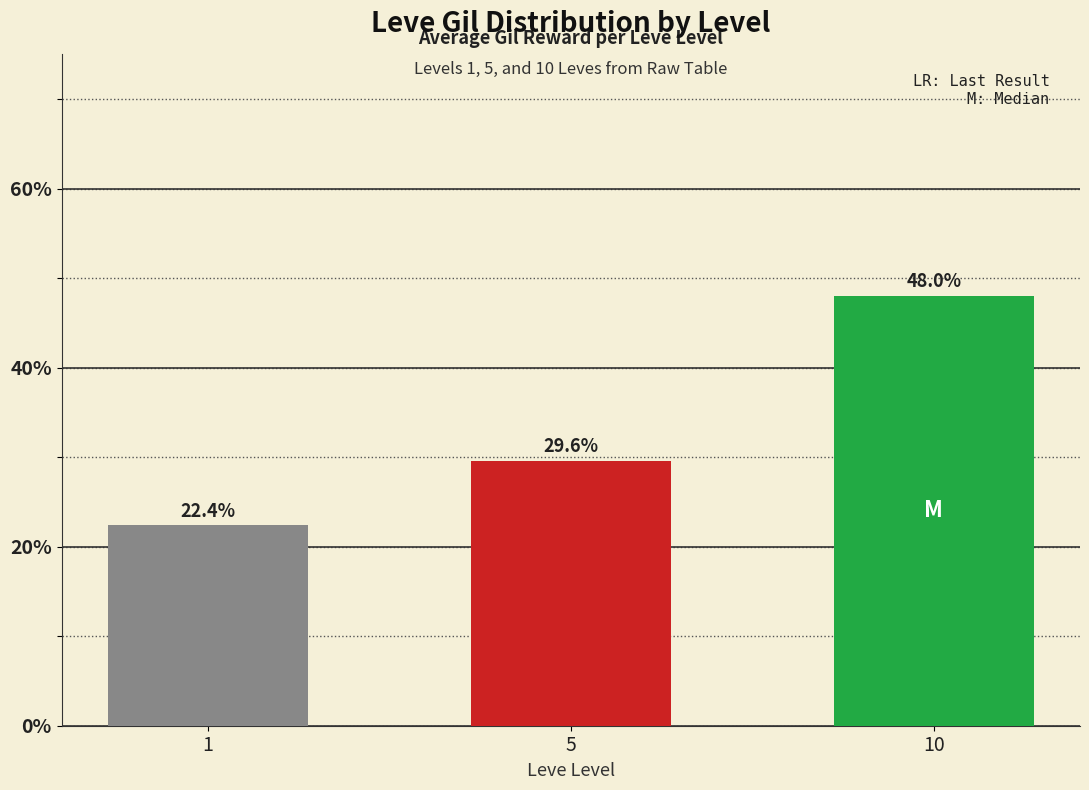

What is the difference between the values at 1 and 10?

25.7